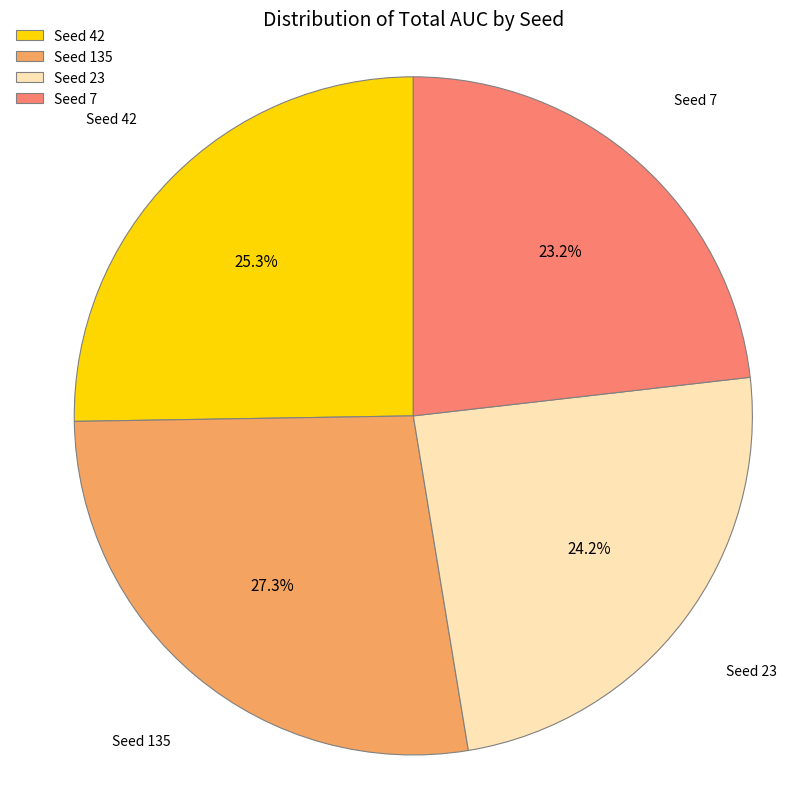

How many slices are in this pie chart?

4